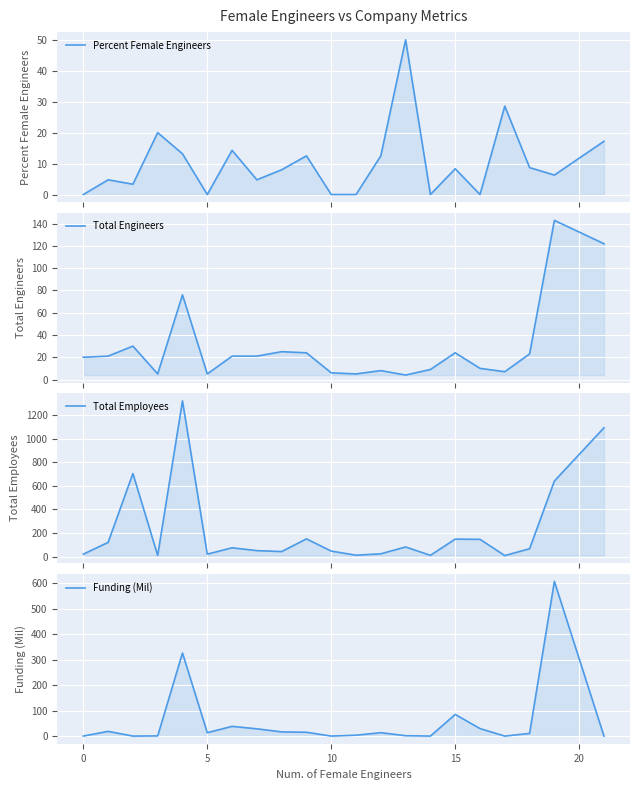

What are all the series names shown in the legend?

Percent Female Engineers, Total Engineers, Total Employees, Funding (Mil)